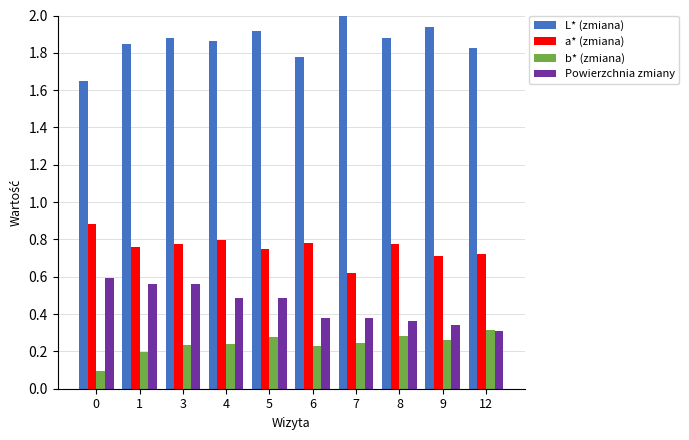

What is the difference between the Powierzchnia zmiany values at 6 and 4?

0.1